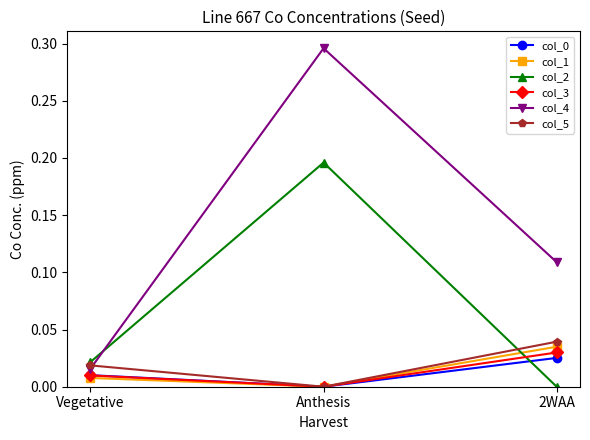

Which series has the widest spread of values?

col_4